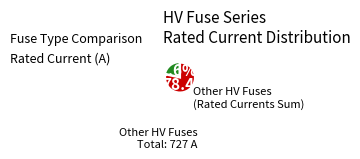

Does any single category account for the majority?

Yes